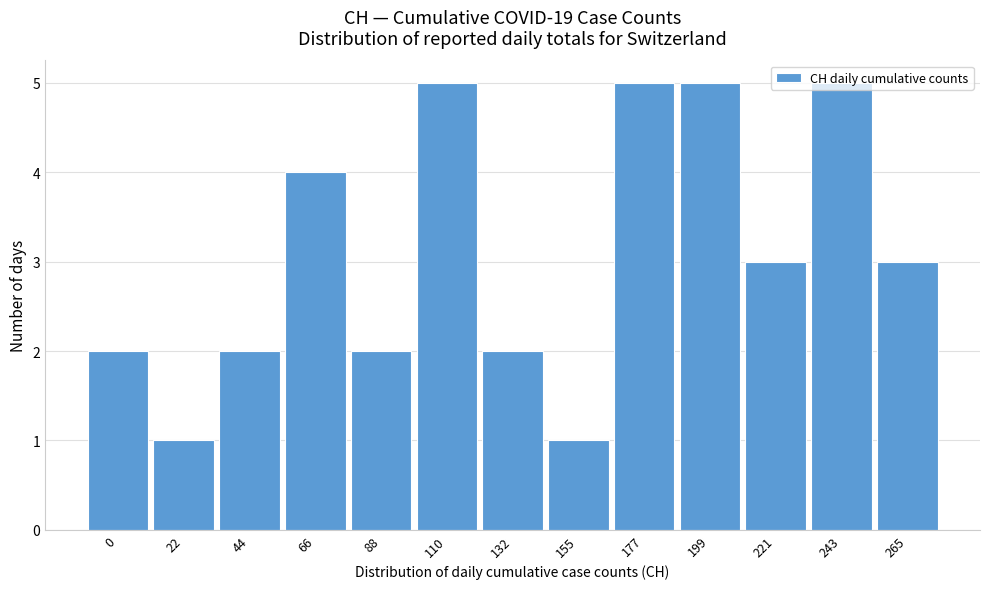

What is the value of the 9th bar from the left?

5